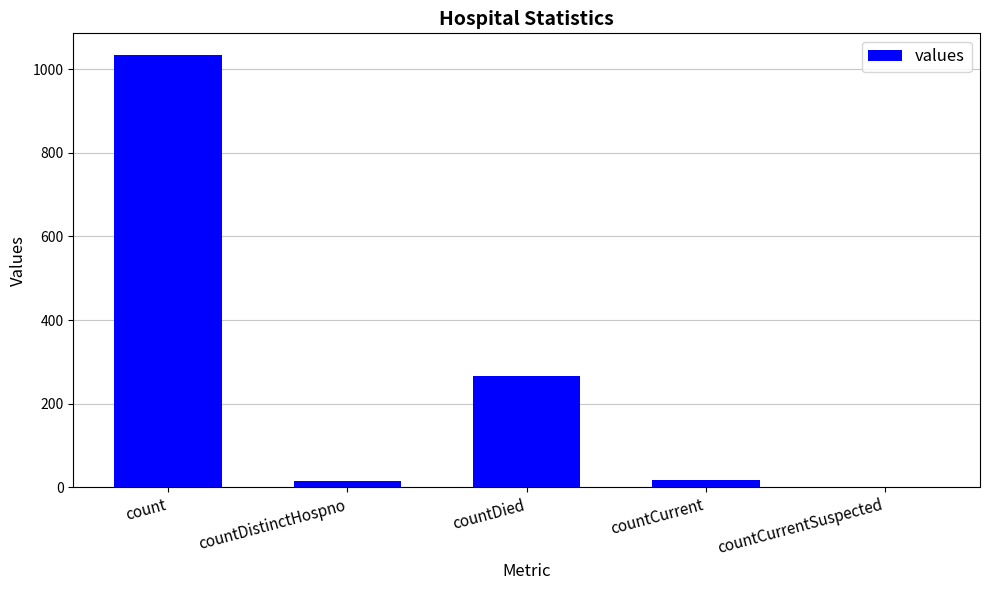

Where is the data nearest to the value 517?

countDied